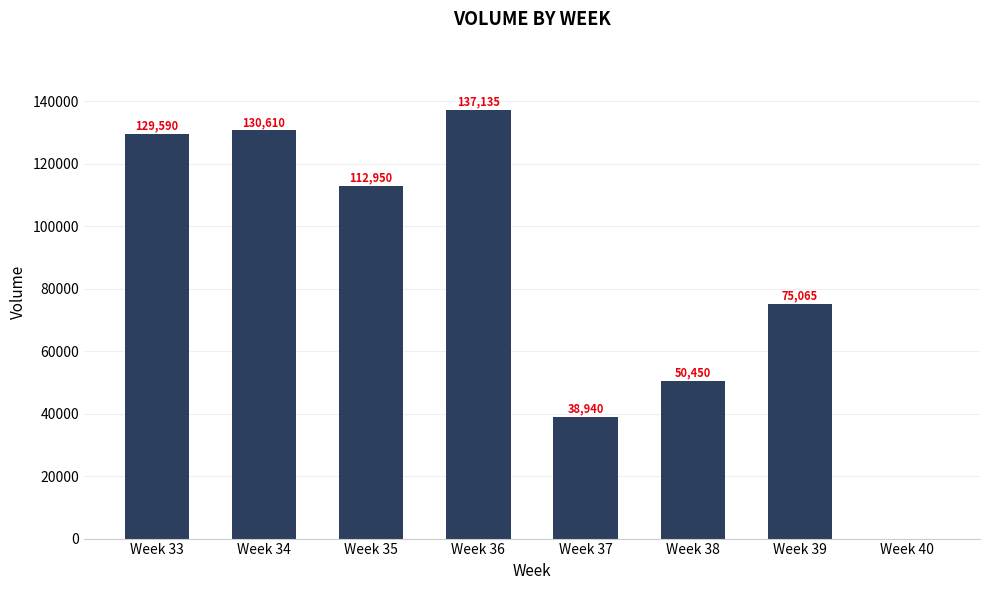

Where does the data first go above 112950?

Week 33